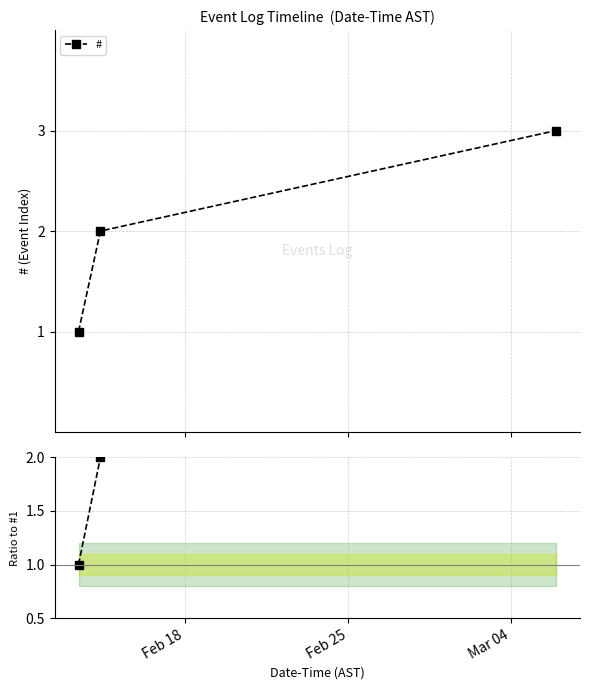

Count the number of data series in this chart.

2